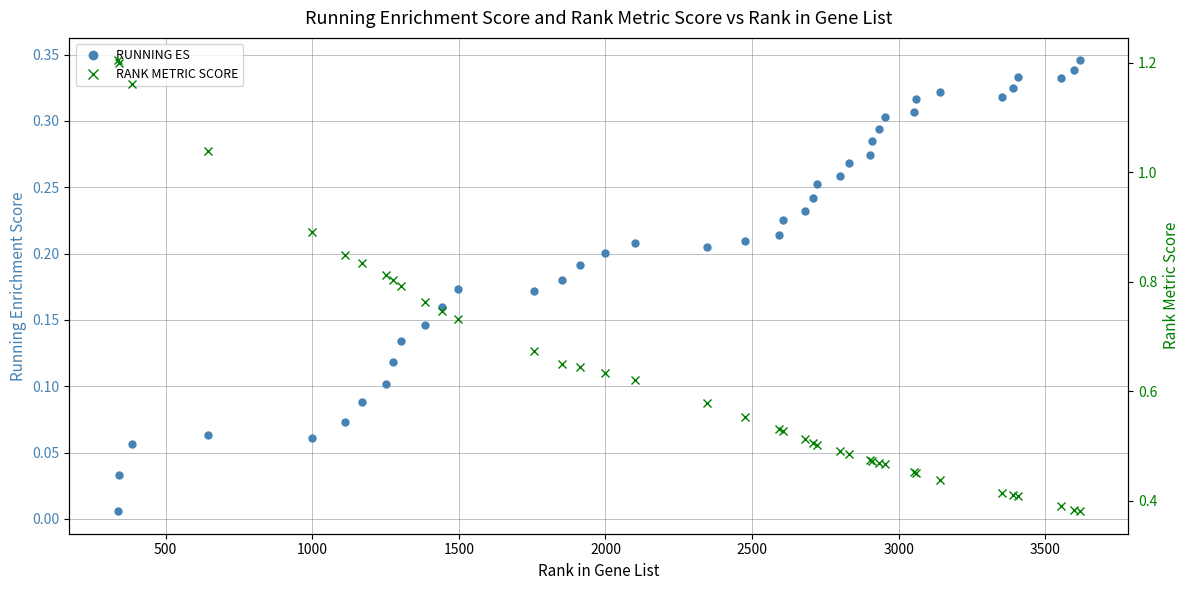

What is the difference between the highest and lowest values at 25?

0.2